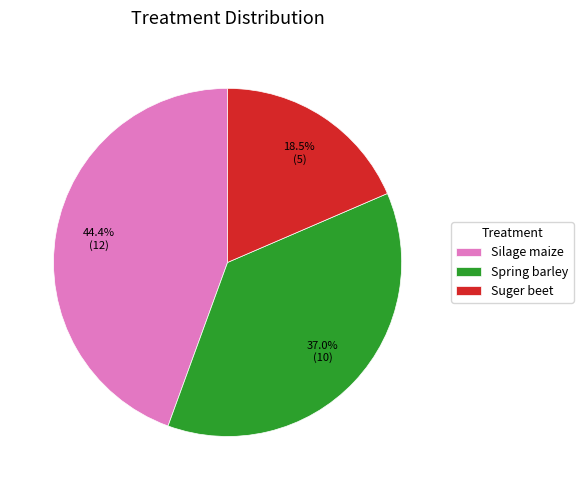

How many segments does this pie chart have?

3